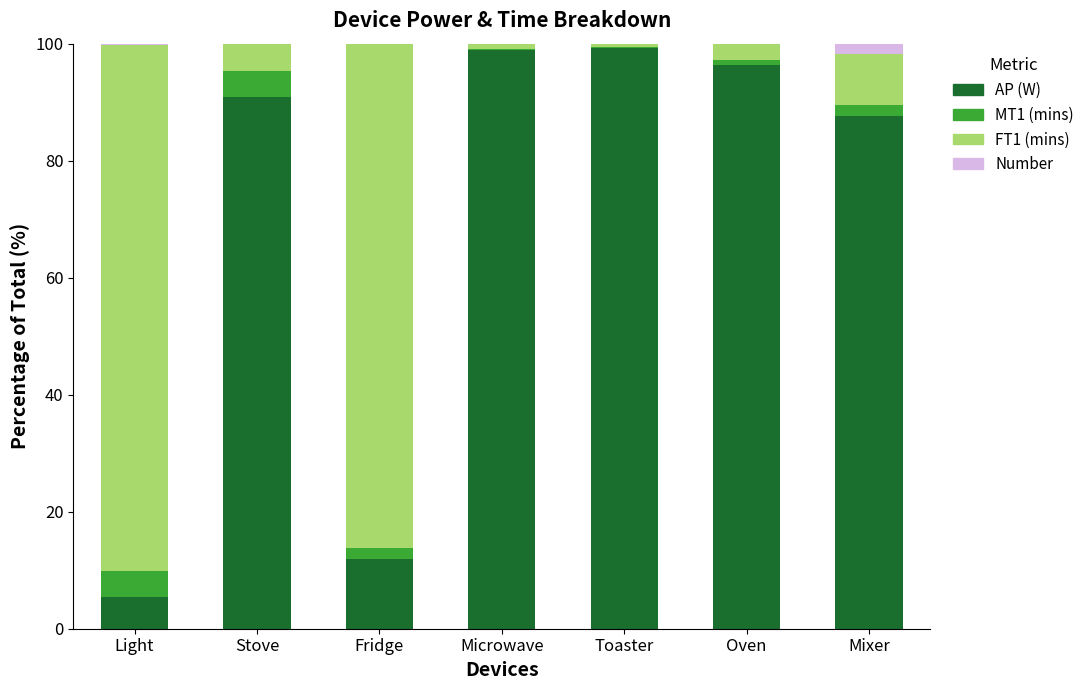

Is it true that AP (W) equals 59.8 at Toaster?

False